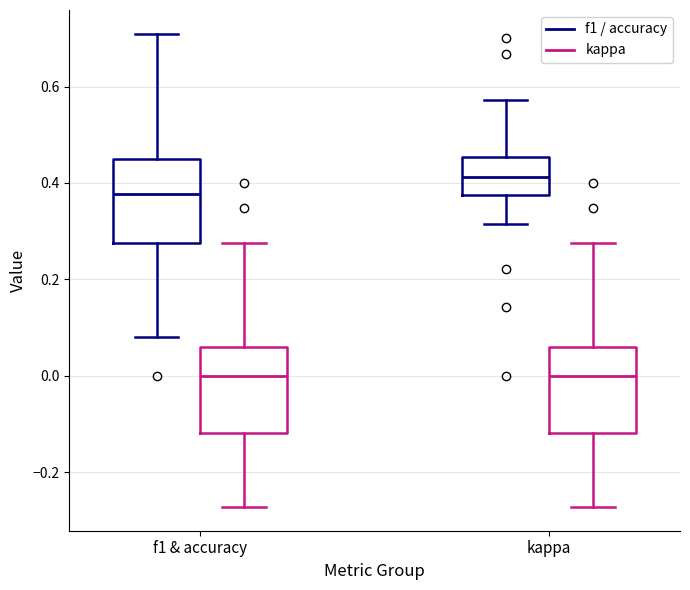

Where does the lower whisker of the box for kappa (f1 / accuracy) end on the y-axis? The values are not printed on the chart, so give them approximately, as read against the axis.

0.32